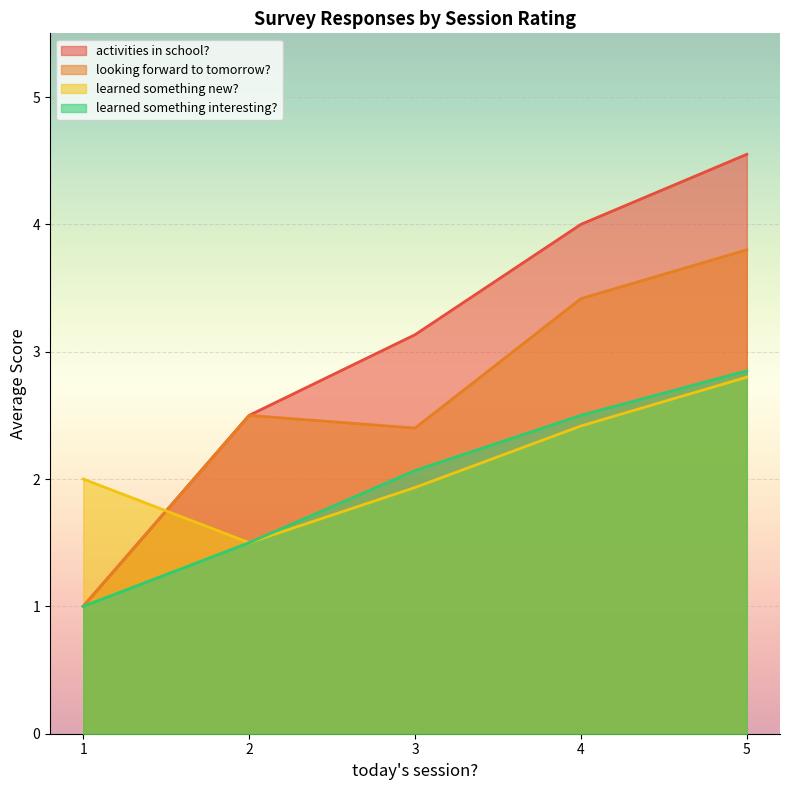

The value of looking forward to tomorrow? at 2 is 2.5. True or false?

True